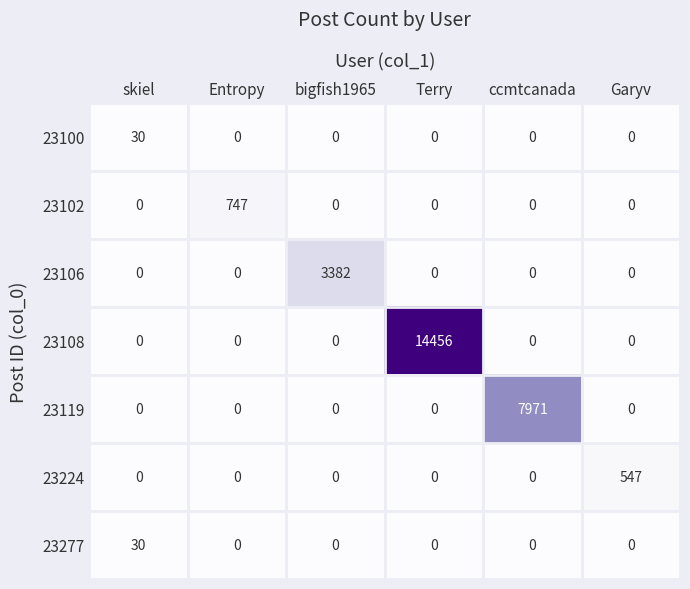

Which series has the largest range (max minus min)?

23108